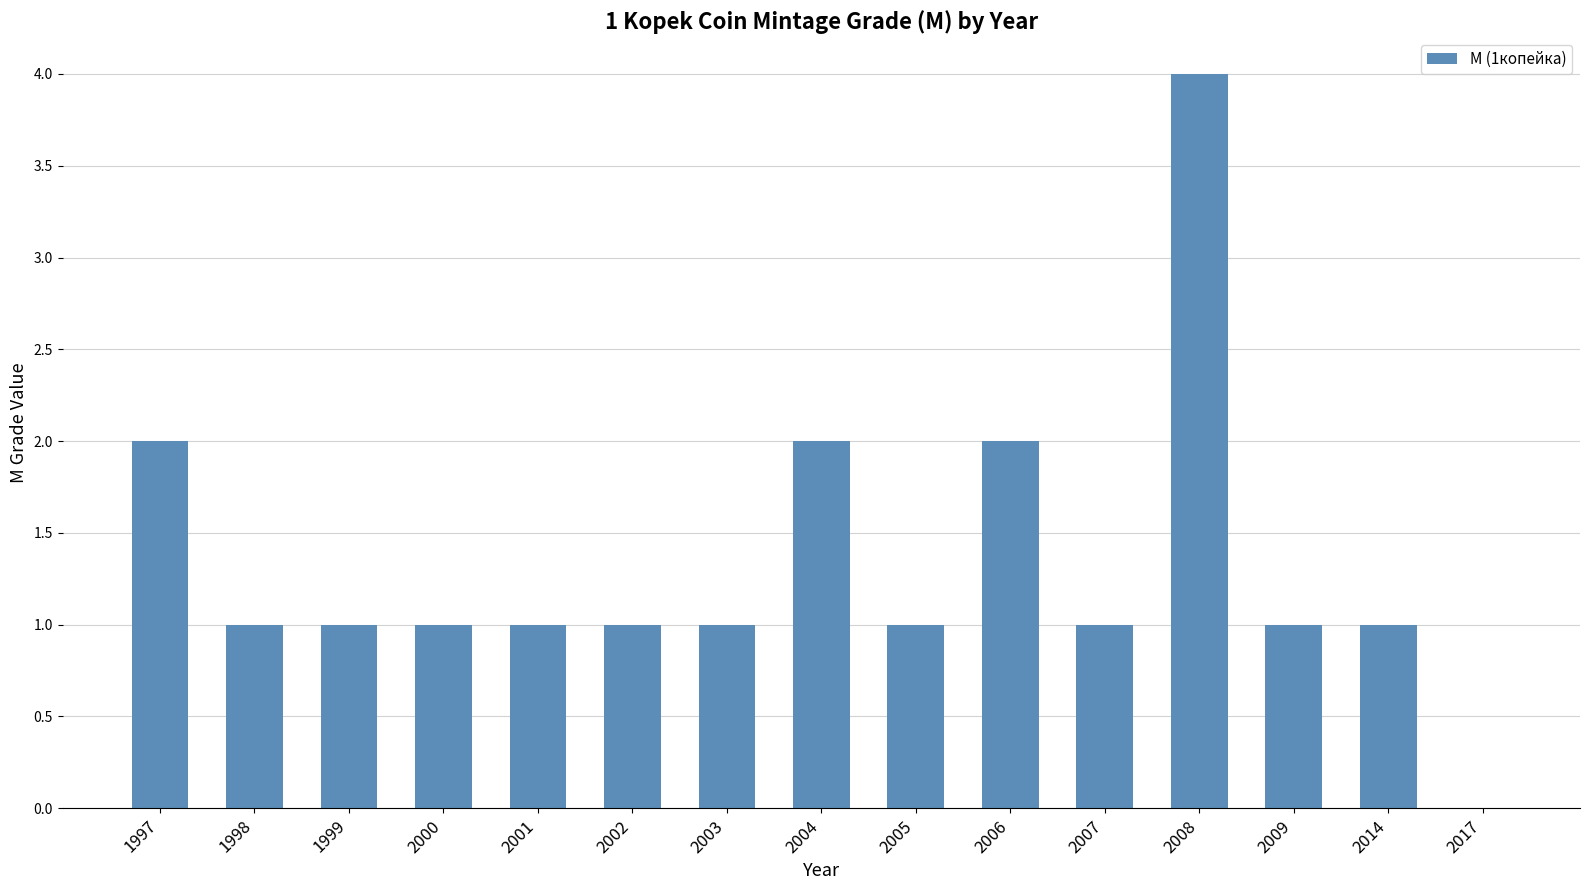

Reading right to left, transcribe all the data shown in this chart.

0	1	1	4	1	2	1	2	1	1	1	1	1	1	2